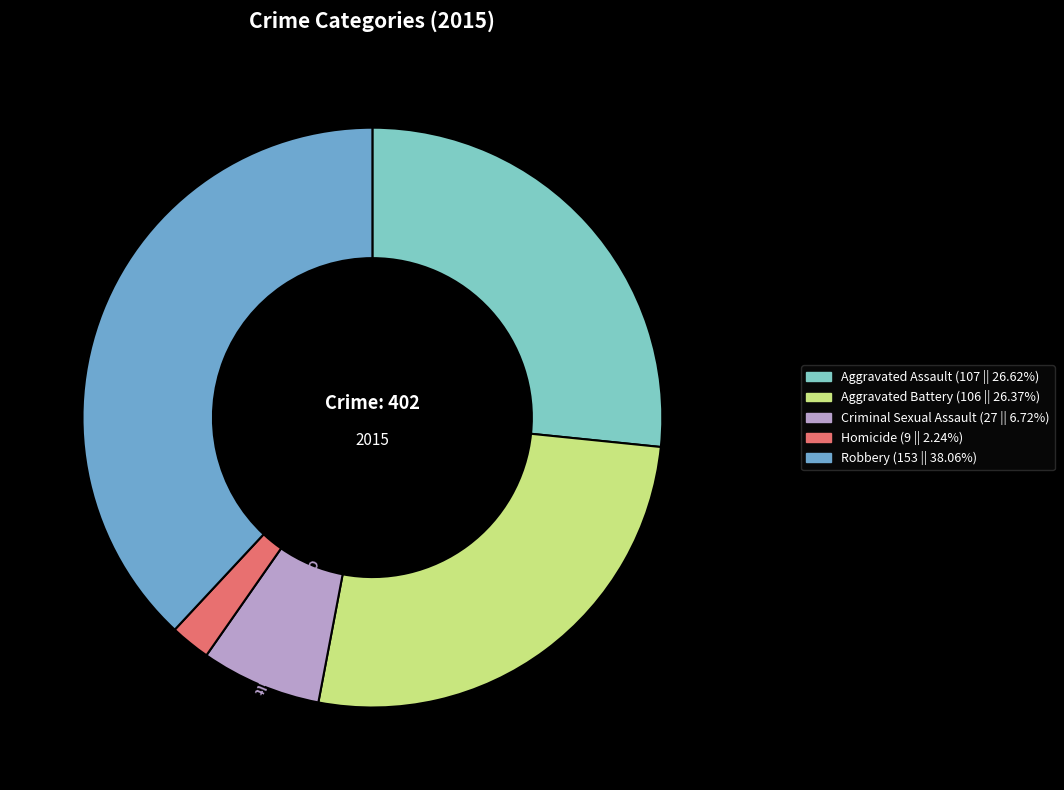

Between Homicide and Aggravated Battery, which is larger?

Aggravated Battery